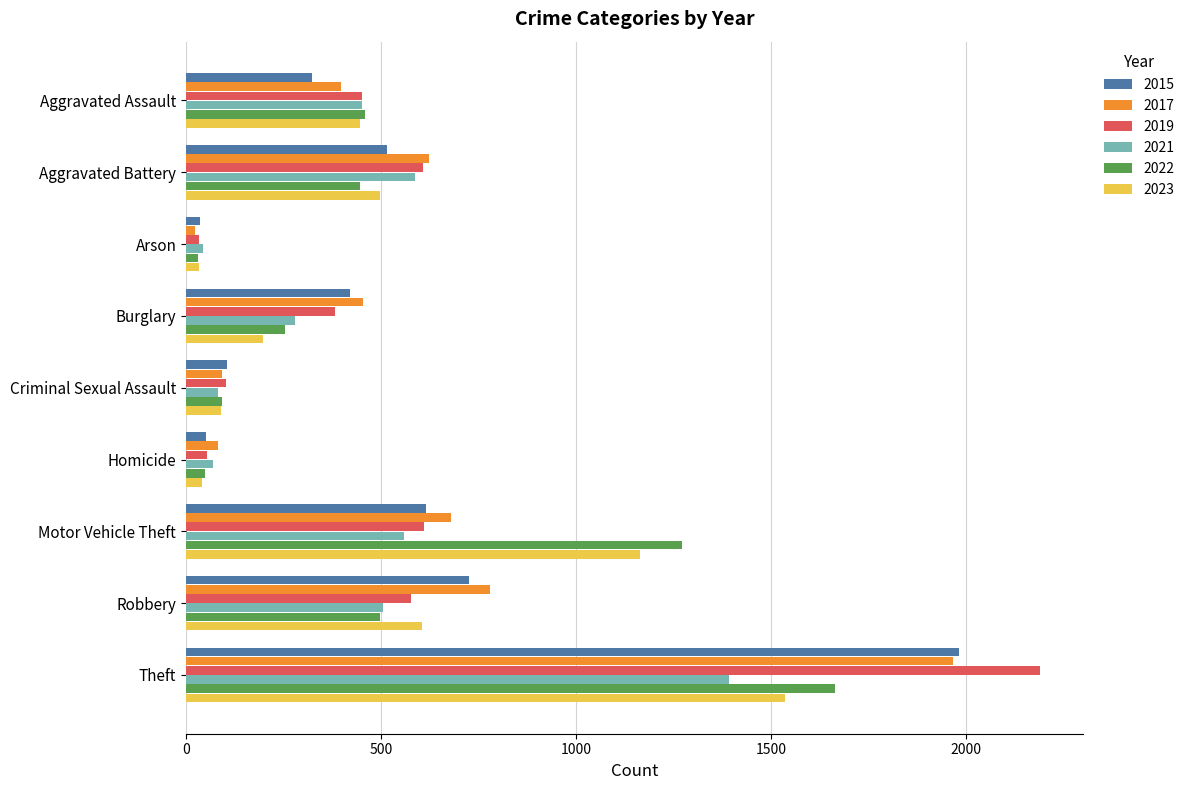

At how many categories does at least one series exceed 1188?

2